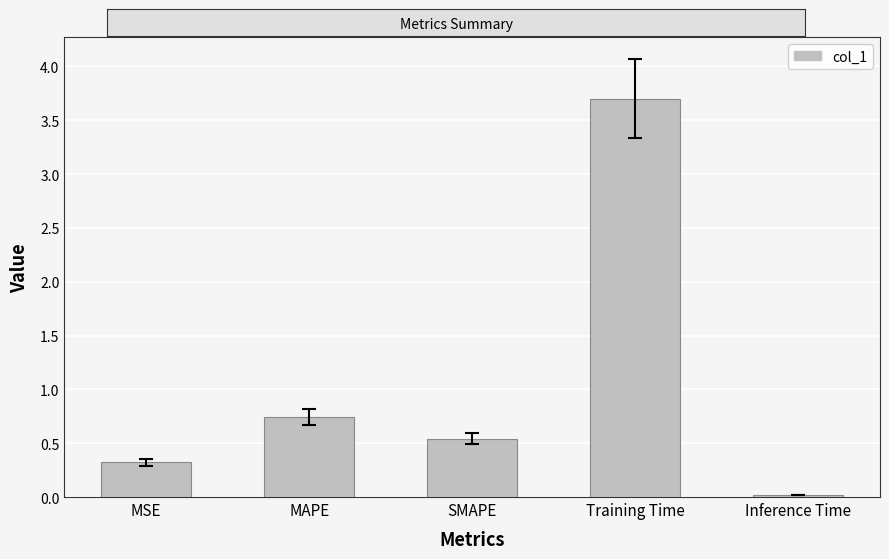

What is the difference between the maximum and second lowest values?

3.4